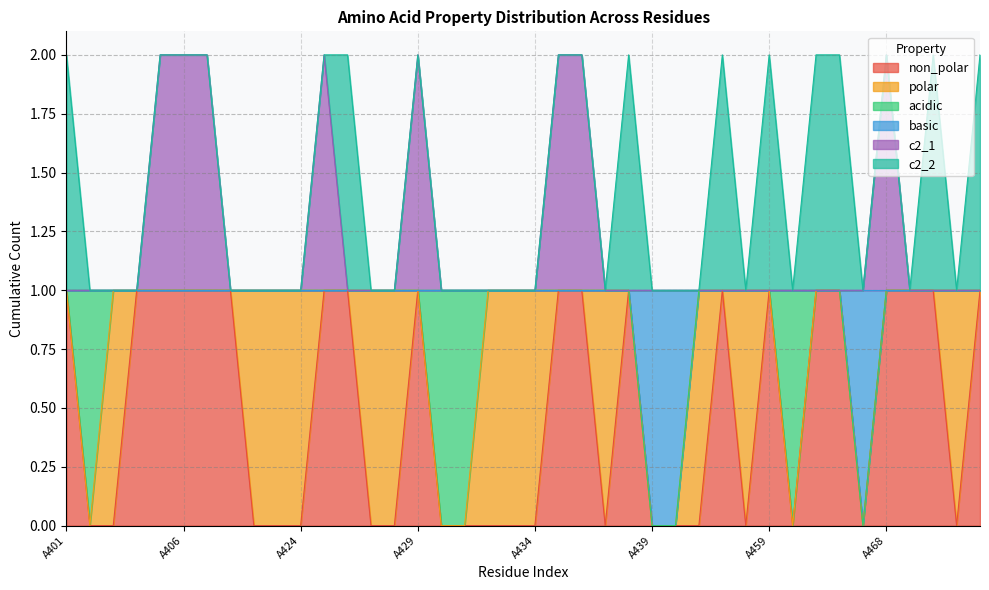

Which has a higher value, A424 or A433?

A424